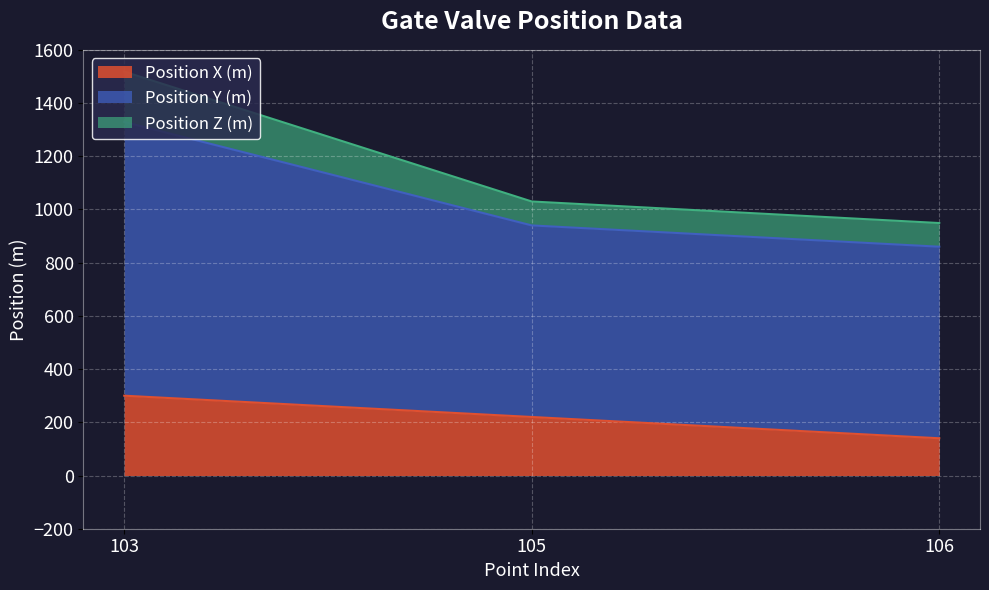

Where is Position Z (m) nearest to the value 1094?

105